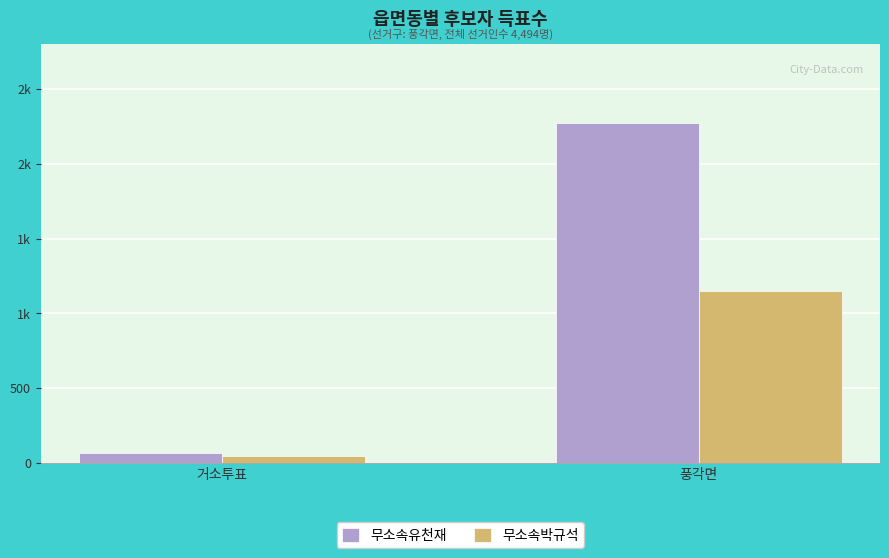

Does the chart contain any negative values?

No